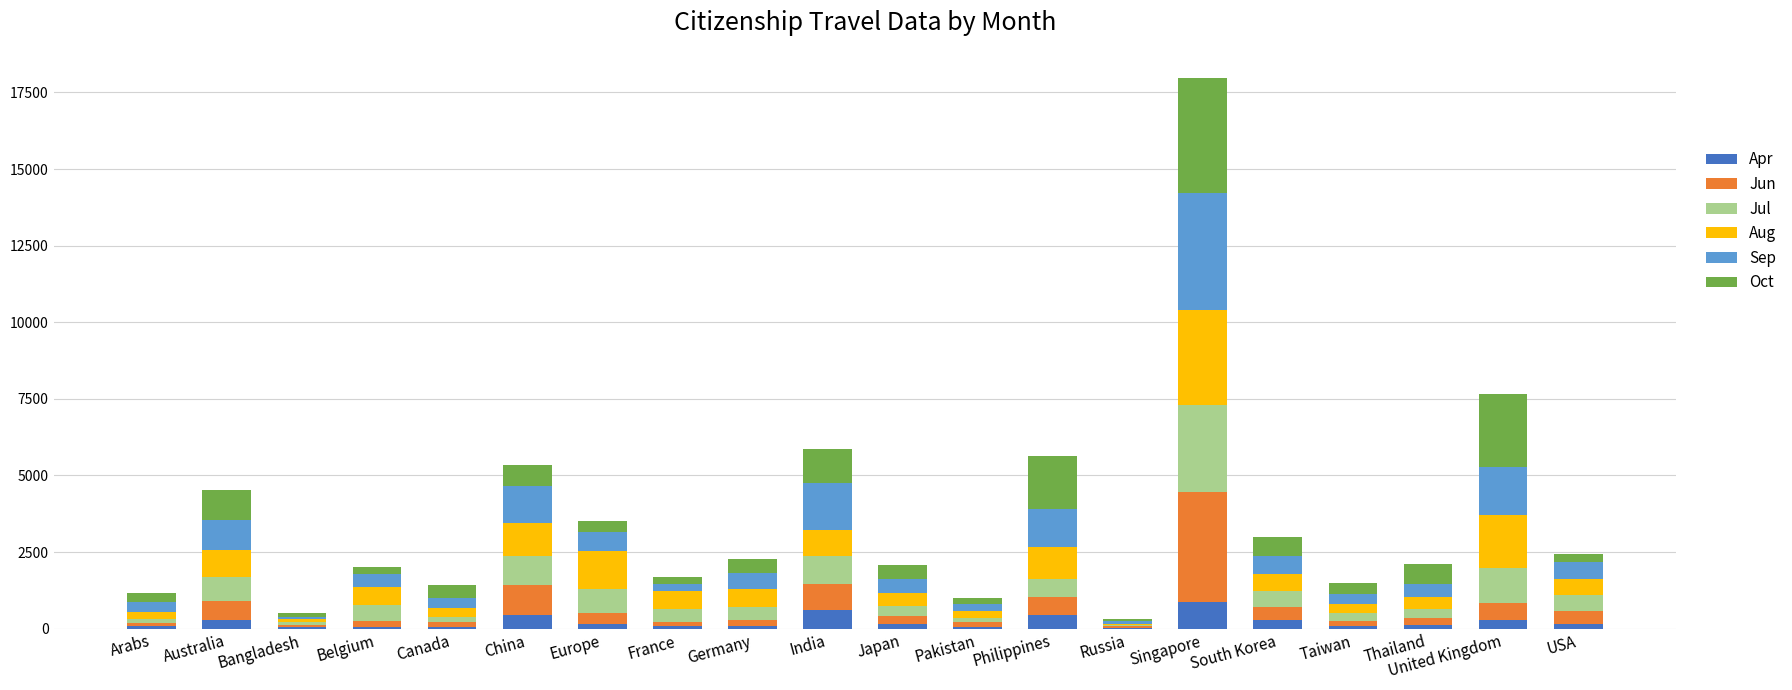

What is the maximum value for Apr?

855